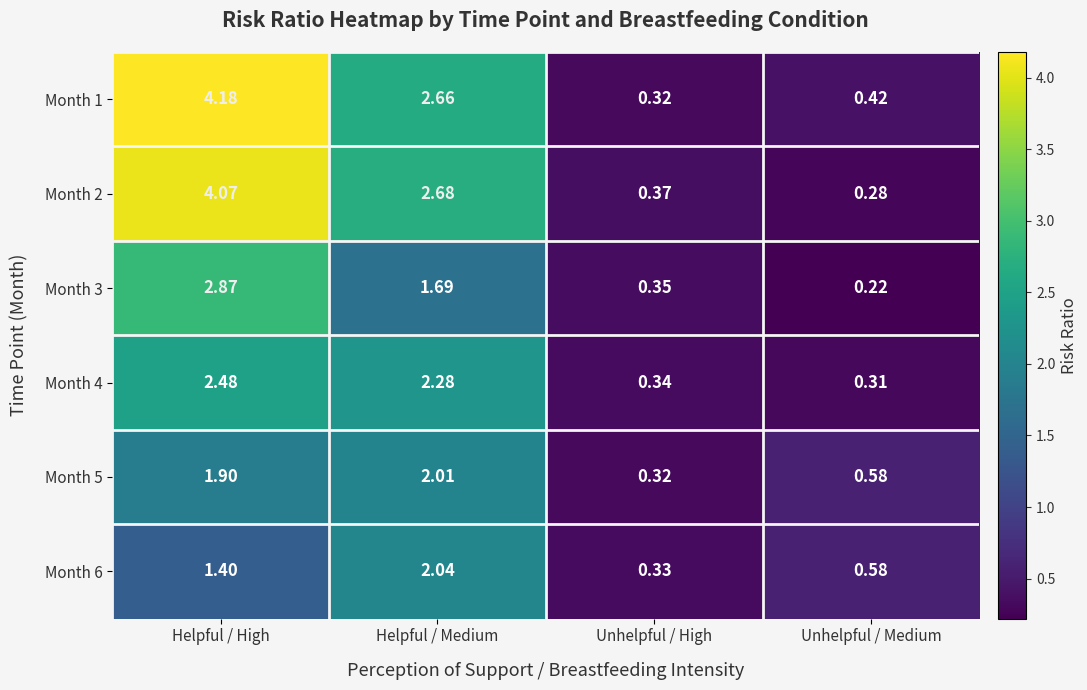

How many data points in Month 3 are above 1?

2